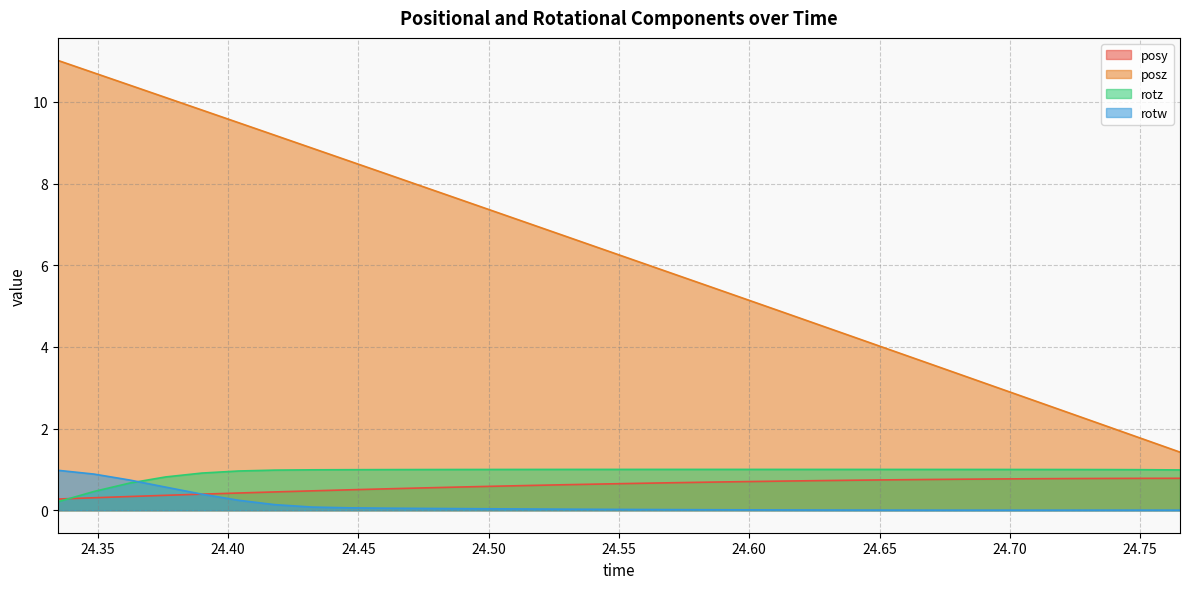

Which series has the largest total across all categories?

posz